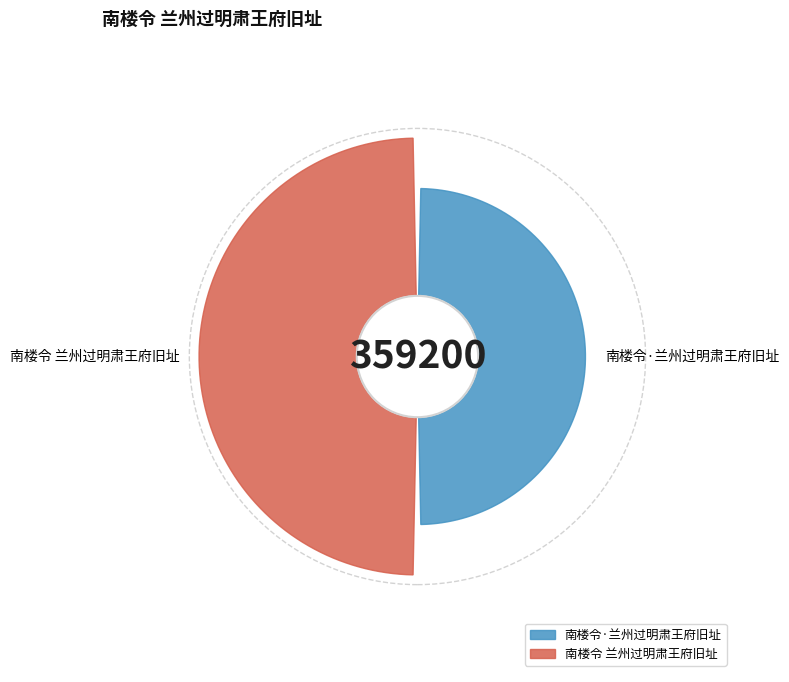

Approximately how many times larger is the value at 南楼令 兰州过明肃王府旧址 compared to 南楼令·兰州过明肃王府旧址?

1.5